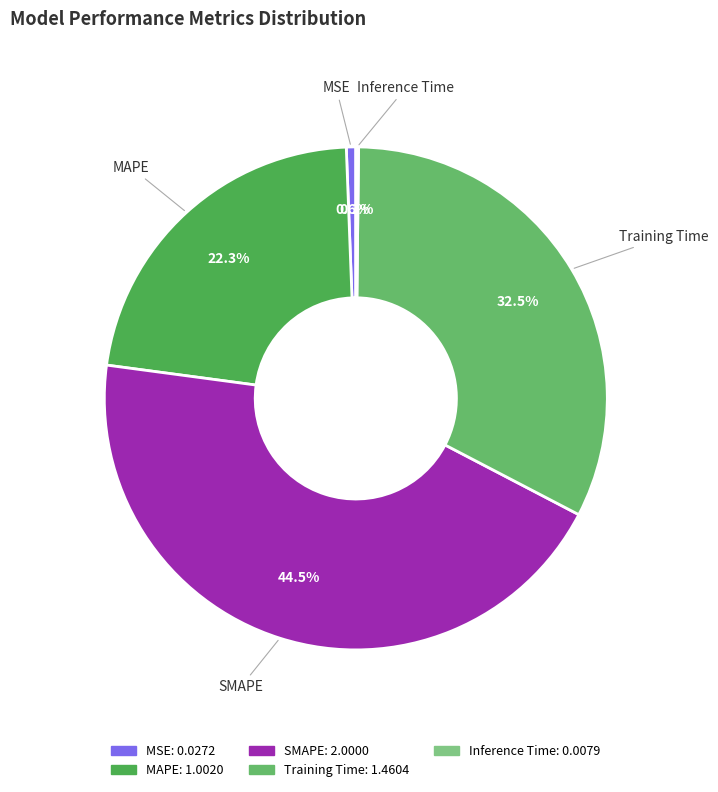

The MSE slice represents 10% of the pie. True or false?

False